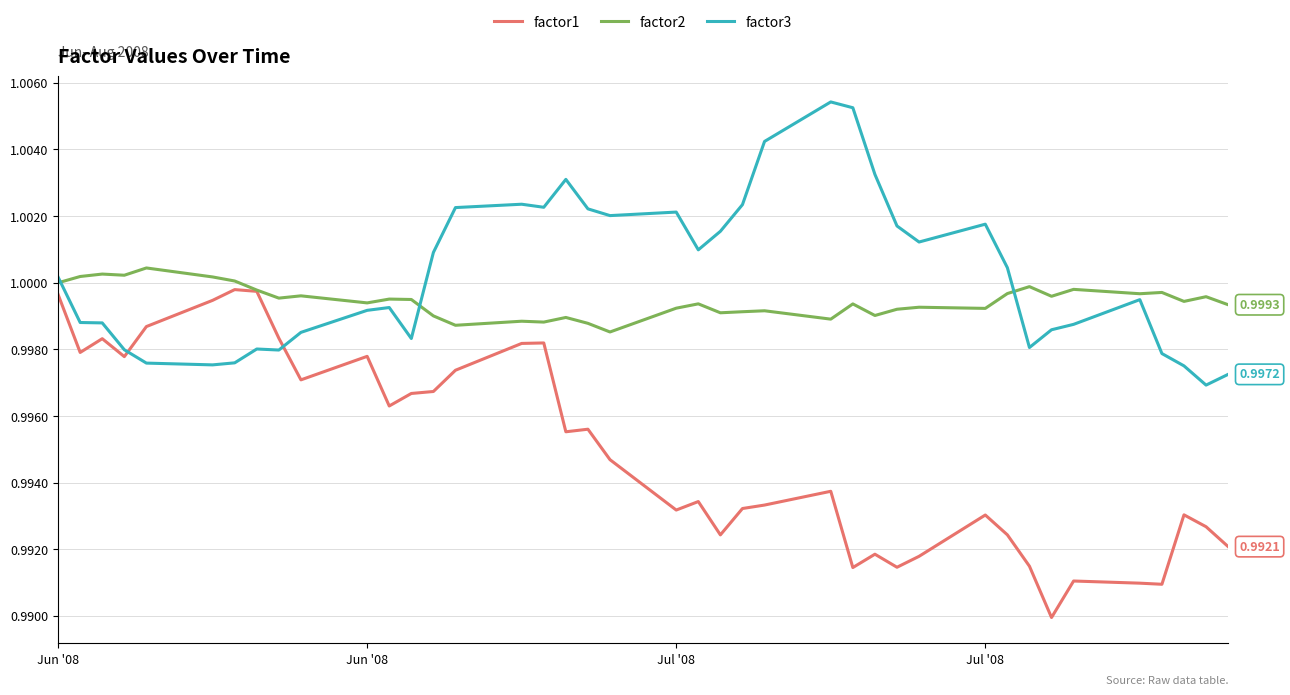

How many series are shown in this chart?

3